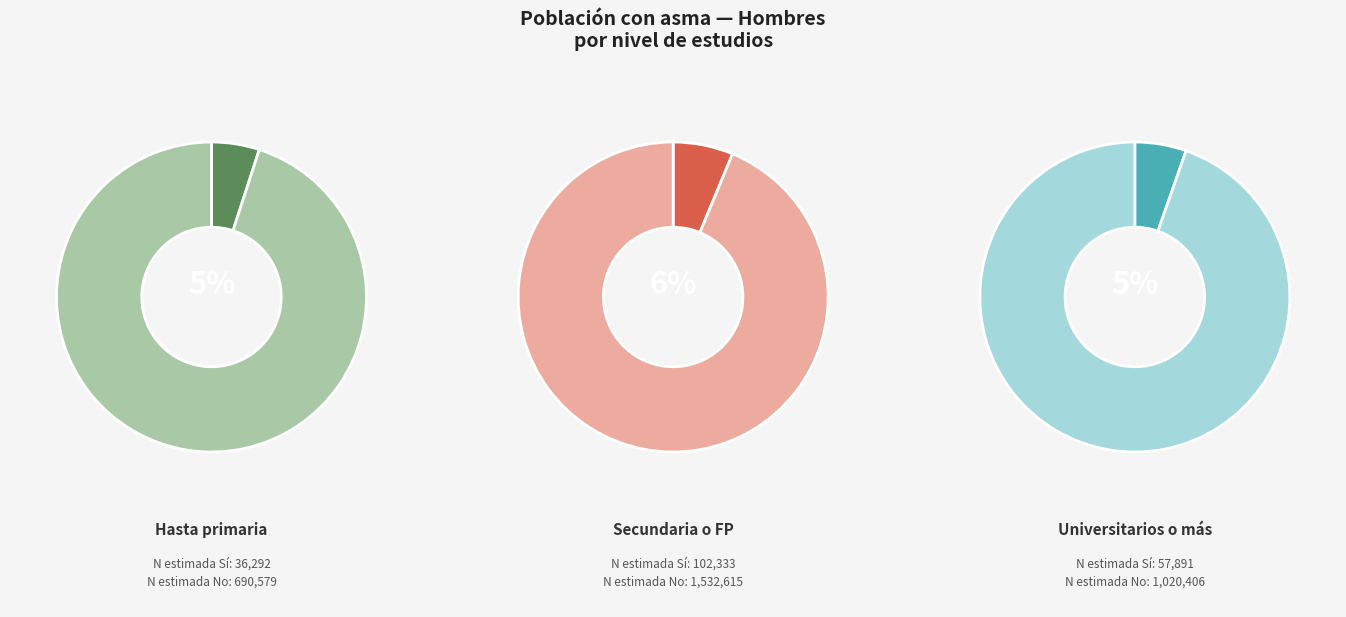

Does any single category account for the majority?

Yes